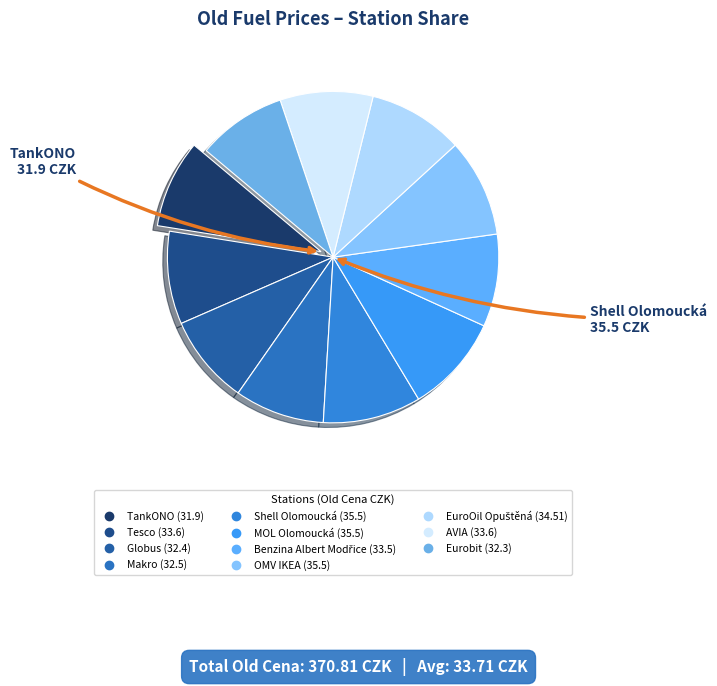

How many segments does this pie chart have?

11